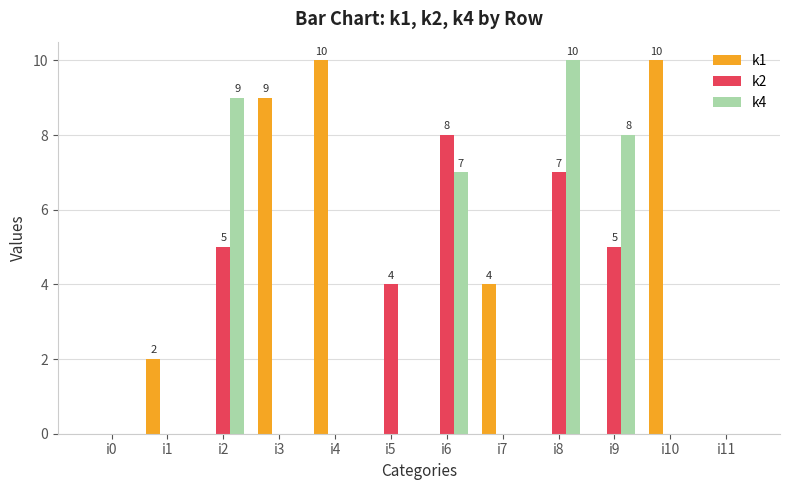

Which category has the highest value in the k2 series?

i6